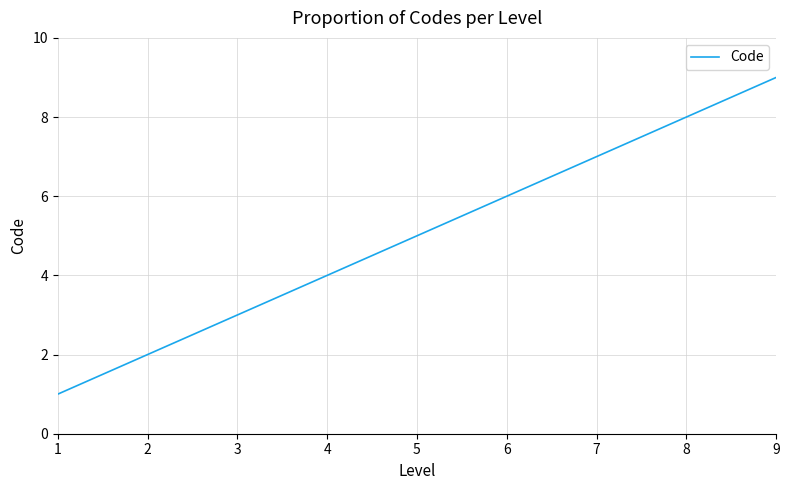

The value at 5 is 3. True or false?

False